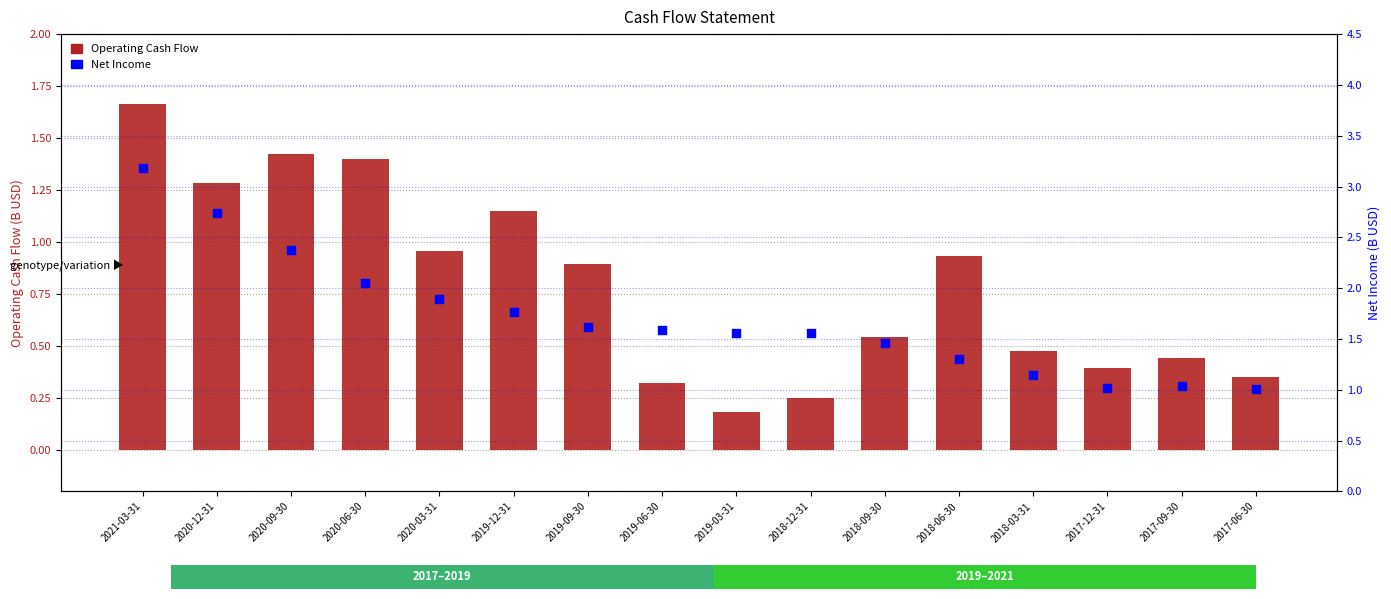

At which category is the sum across all series the highest?

2021-03-31